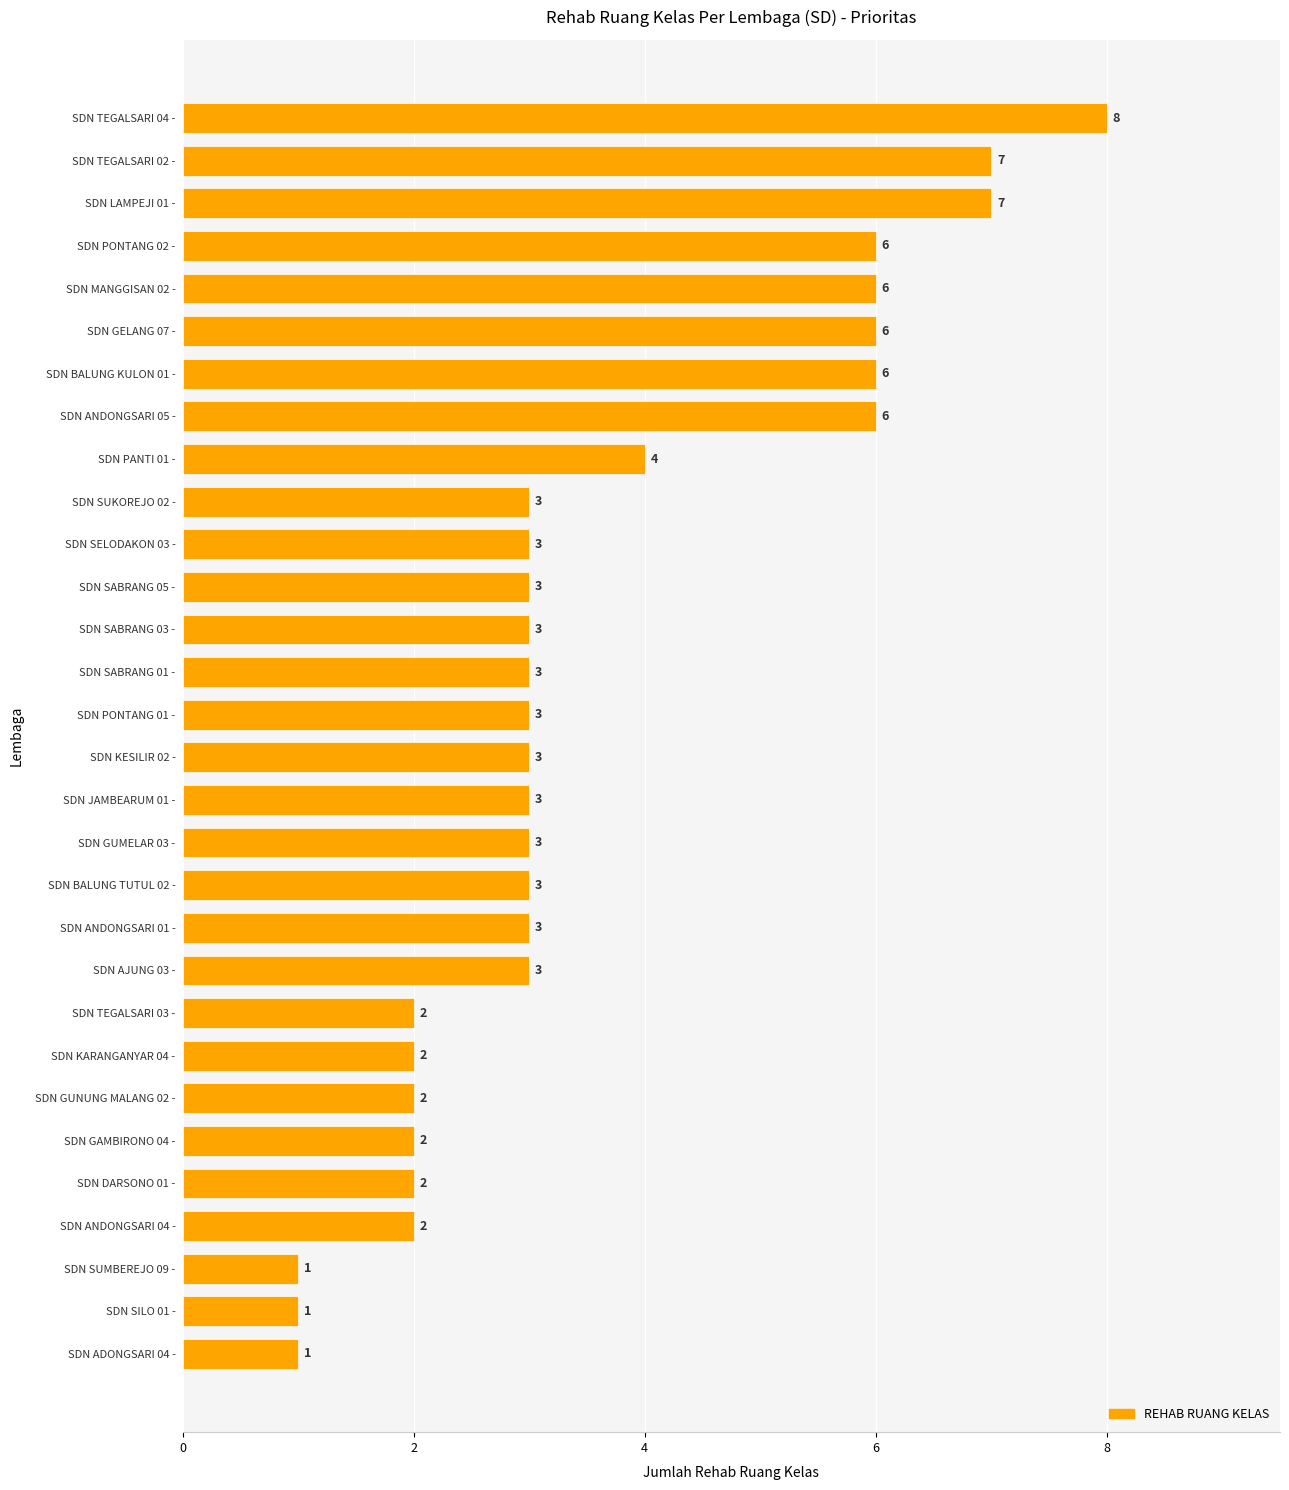

Which category has the highest value across all series?

SDN TEGALSARI 04 -